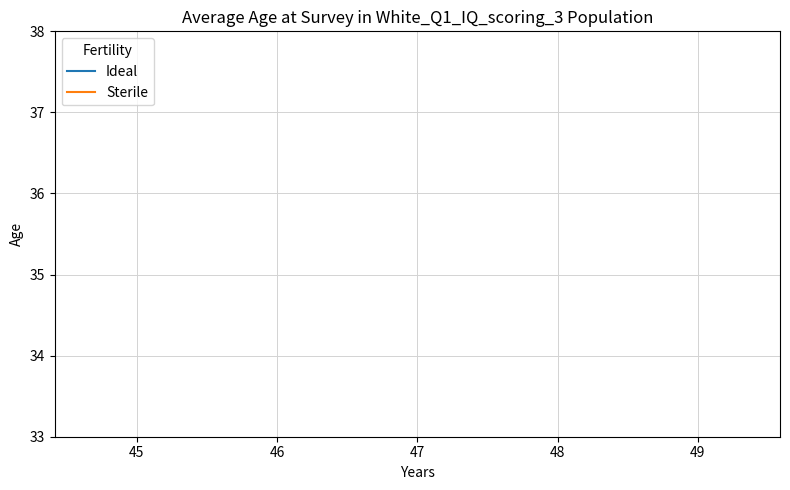

Count the number of data series in this chart.

2